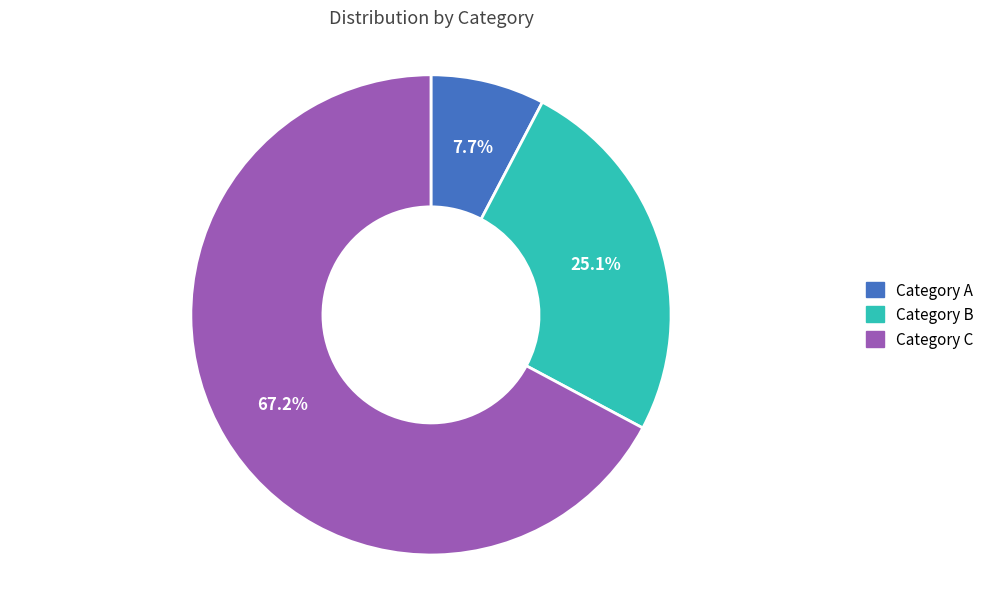

Rank the categories by value from highest to lowest.

Category C, Category B, Category A